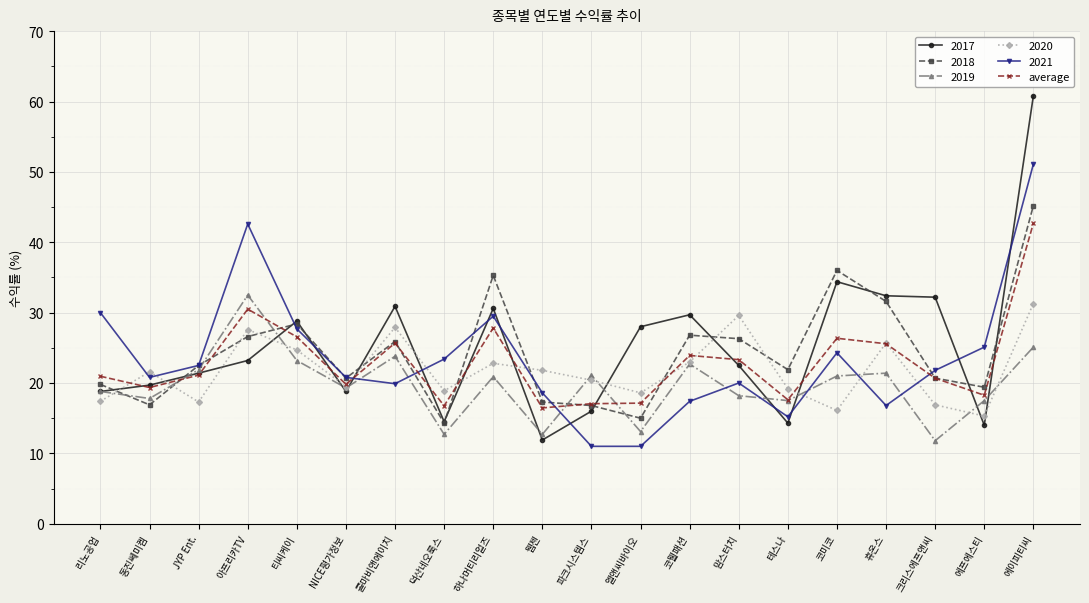

What is the label of the 11th point from the right?

웹젠